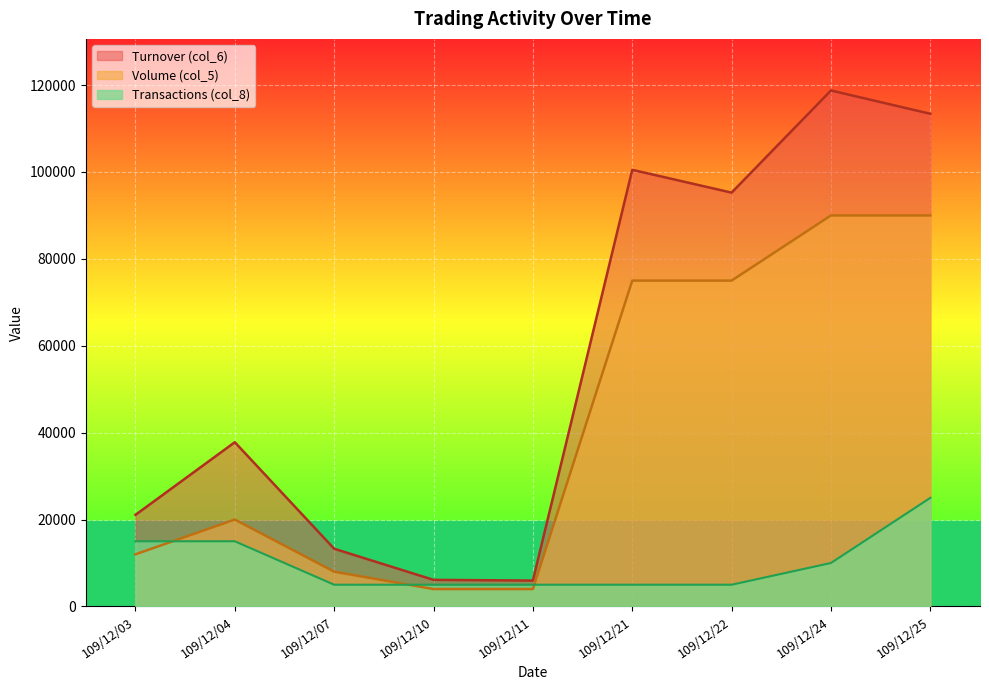

How many lines are shown in the chart?

3